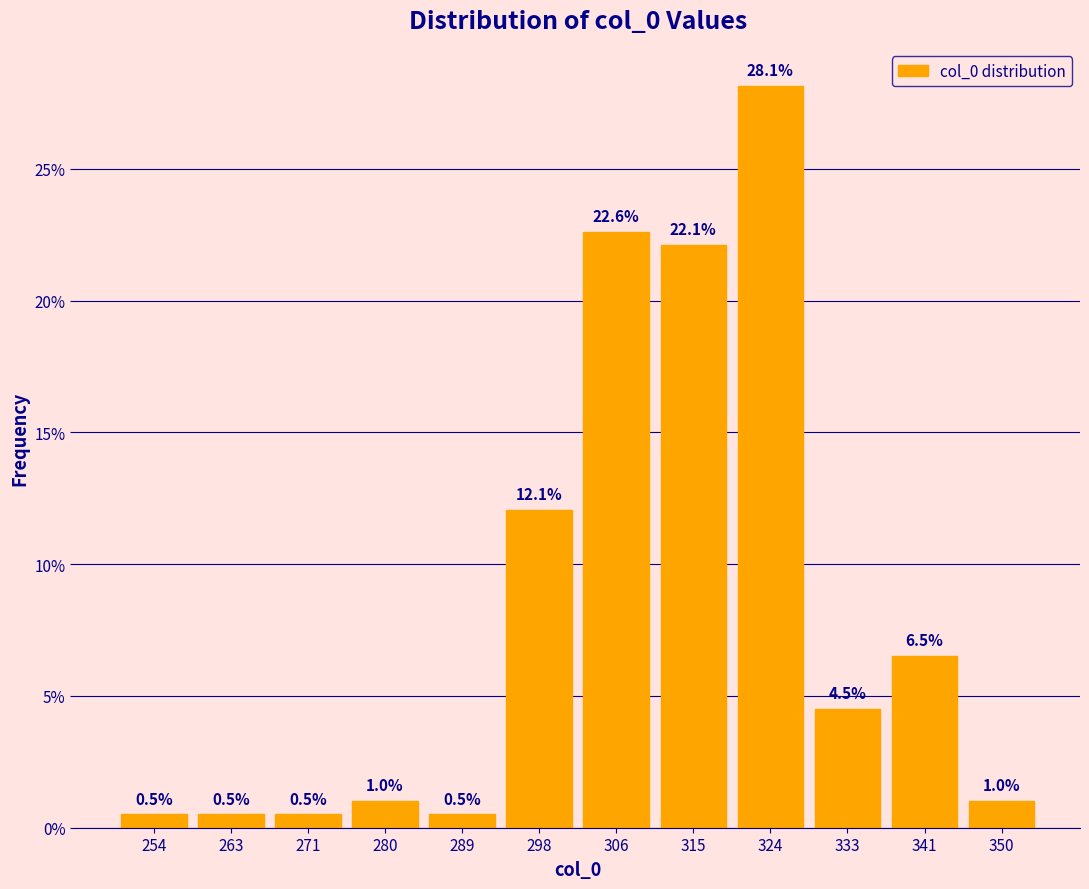

Reading left to right, list every bar in this chart as the range it spans on the x-axis followed by its height. The bar edges are not printed on the chart, so give them approximately, as read against the axis.

250 to 259: 0.5
259 to 268: 0.5
268 to 276: 0.5
276 to 285: 1.0
285 to 294: 0.5
294 to 303: 12.1
303 to 311: 22.6
311 to 320: 22.1
320 to 329: 28.1
329 to 338: 4.5
338 to 346: 6.5
346 to 355: 1.0